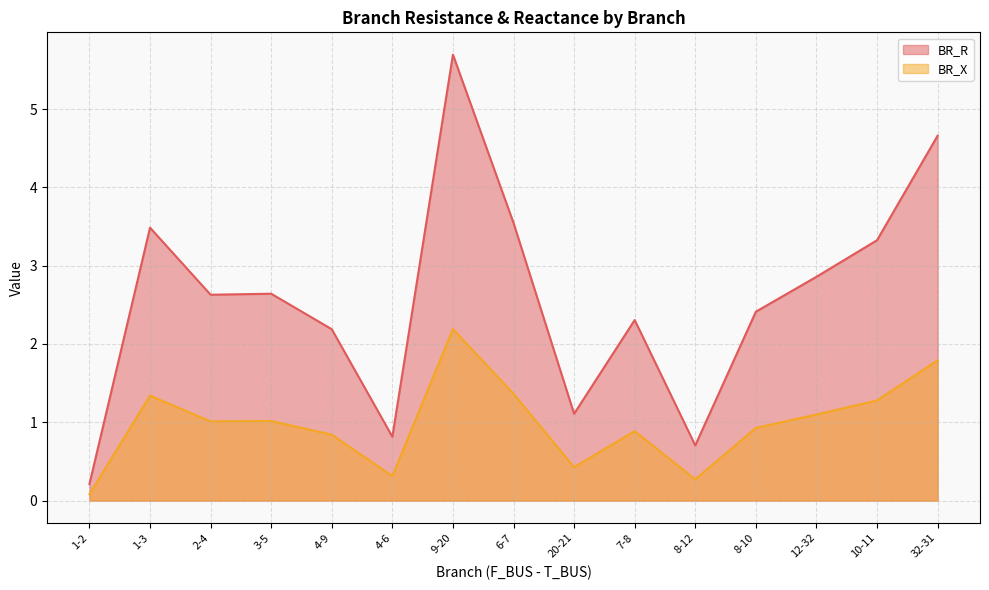

What position from the right is 8-12?

5